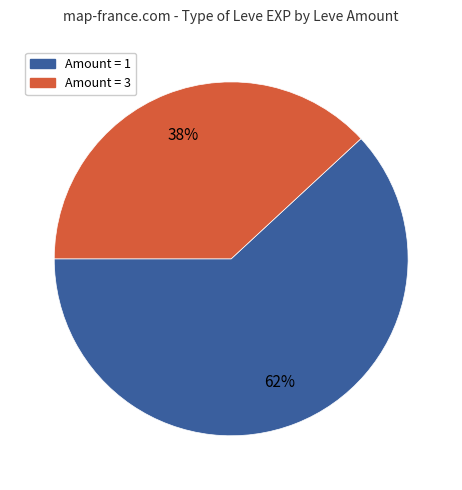

To the nearest percent, what is the average slice percentage?

50%